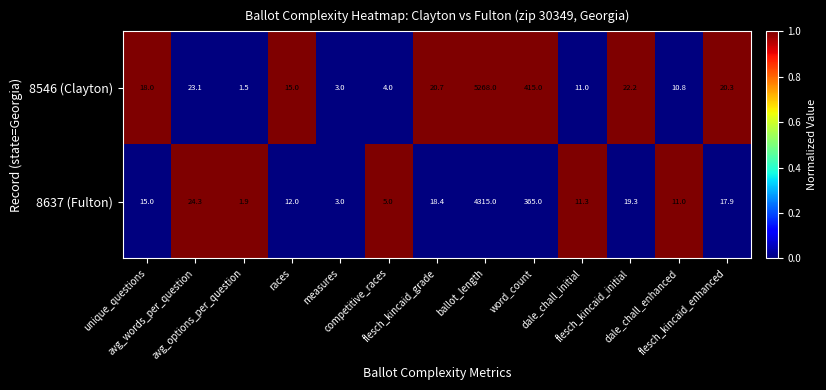

How many data points does each series have?

13